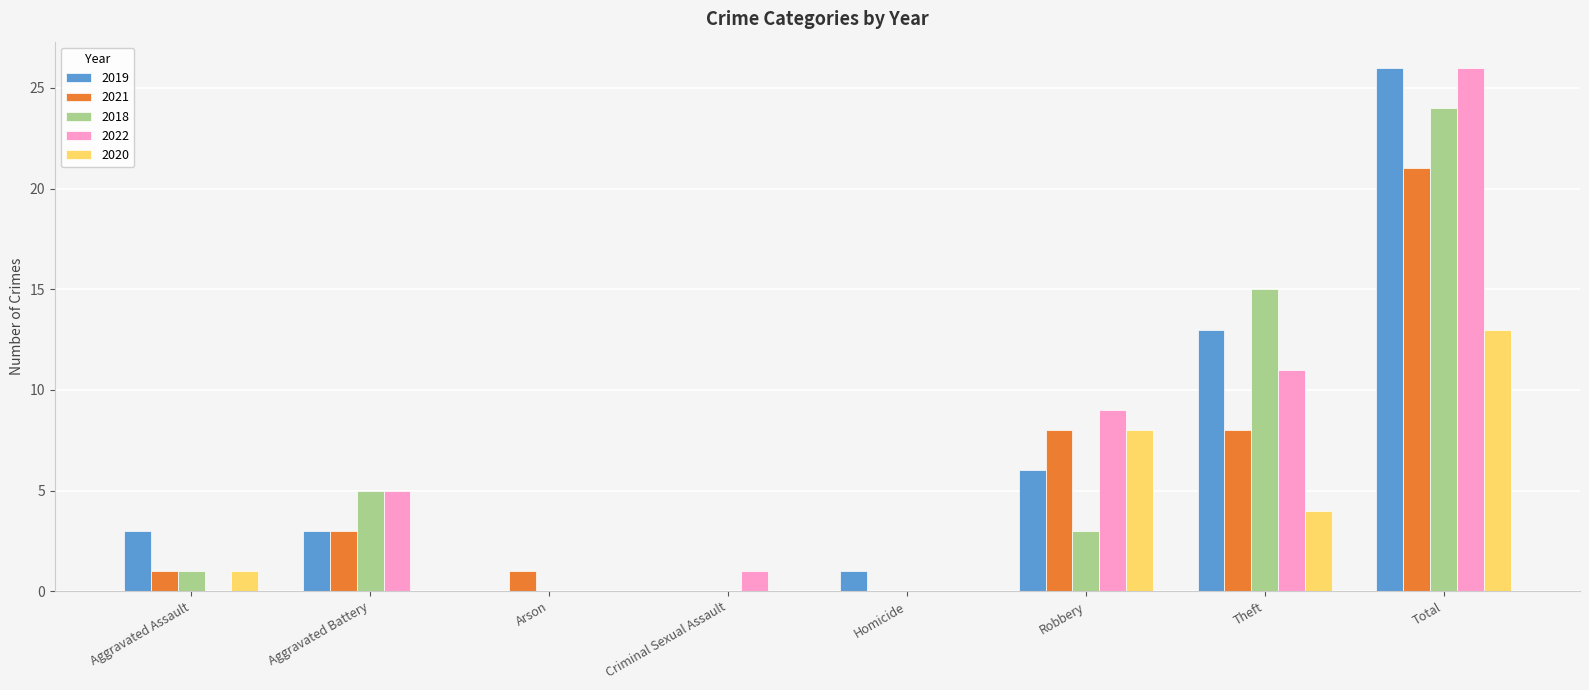

Which label corresponds to the largest value in the chart?

Total